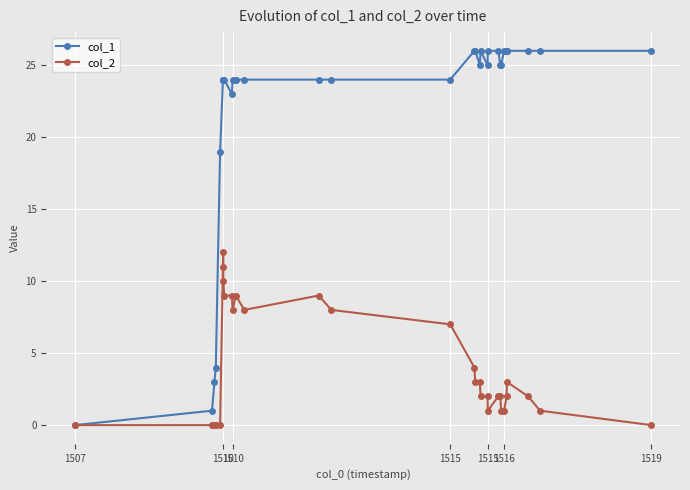

Is this an area chart (filled region under the line)?

No